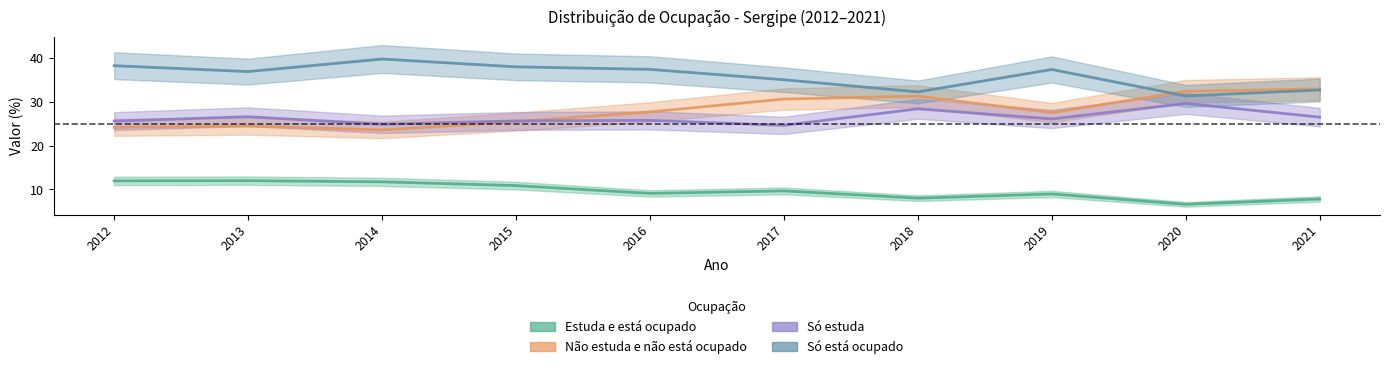

What is the sum of all Não estuda e não está ocupado values?

280.3